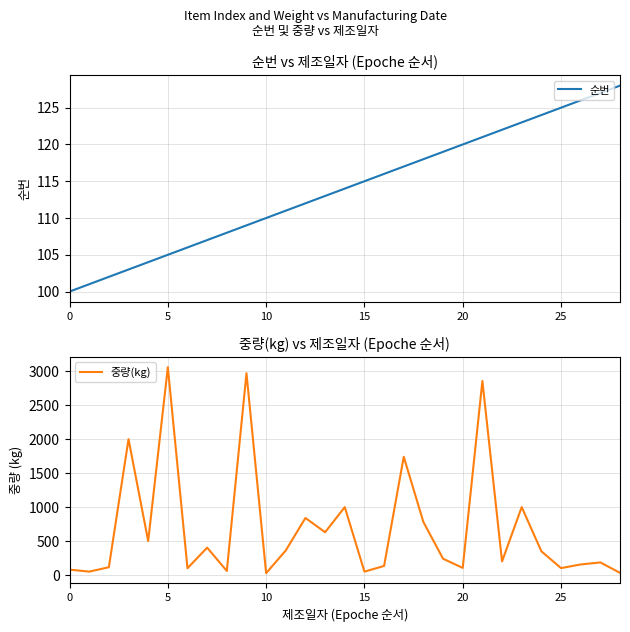

Reading right to left, extract all data points from this chart.

순번: 128.0	127.0	126.0	125.0	124.0	123.0	122.0	121.0	120.0	119.0	118.0	117.0	116.0	115.0	114.0	113.0	112.0	111.0	110.0	109.0	108.0	107.0	106.0	105.0	104.0	103.0	102.0	101.0	100.0
중량(kg): 32.4	185.7	155.5	102.0	349.9	1000.0	200.0	2856.2	105.0	240.0	780.0	1740.0	134.0	50.0	1000.0	630.0	840.0	362.0	27.6	2970.0	60.0	403.2	100.0	3058.5	500.0	2000.0	115.0	50.0	80.0